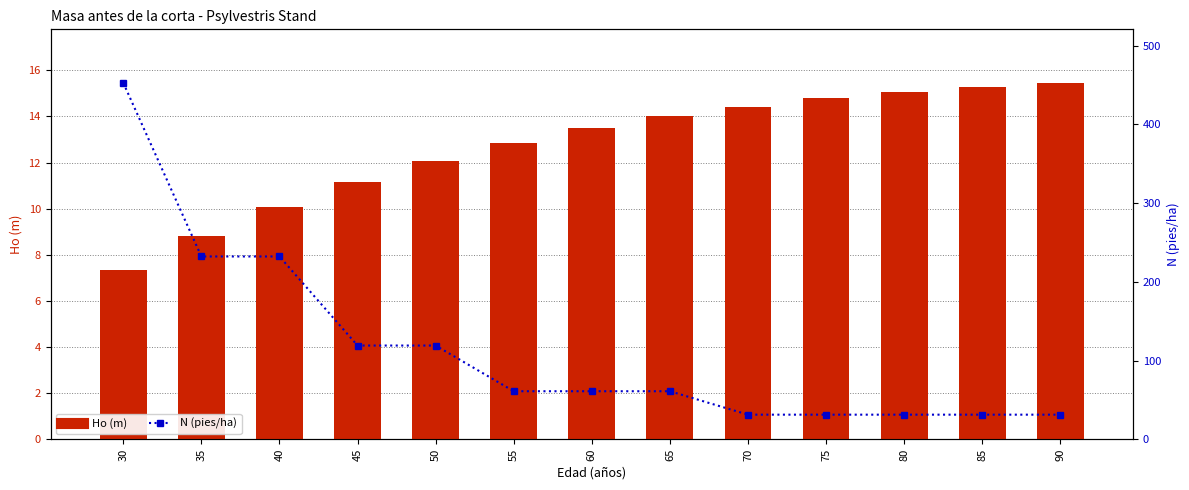

List the labels in order of Ho (m) value, largest first.

90, 85, 80, 75, 70, 65, 60, 55, 50, 45, 40, 35, 30